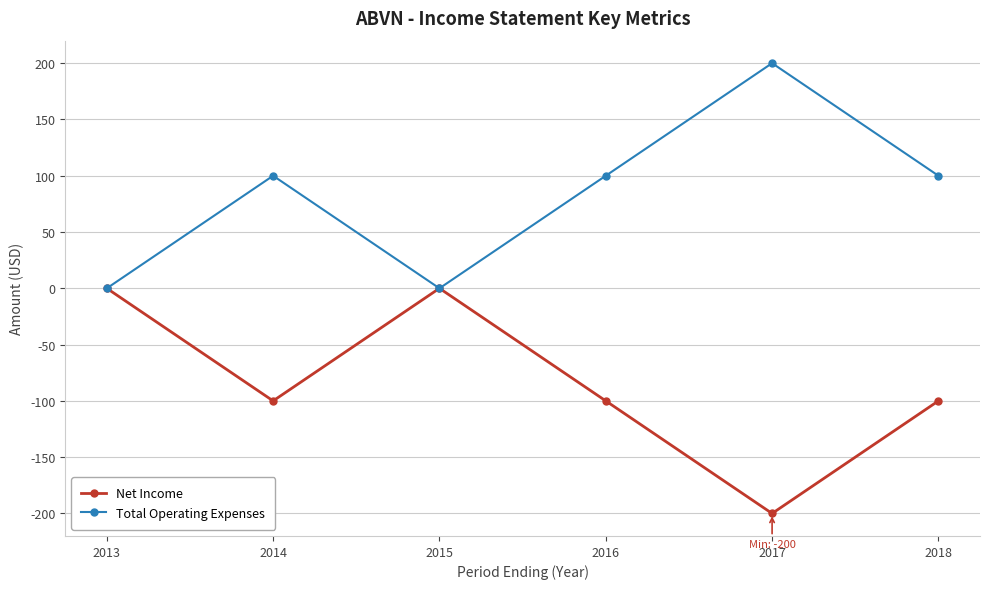

How many data points in Net Income are less than -100?

1